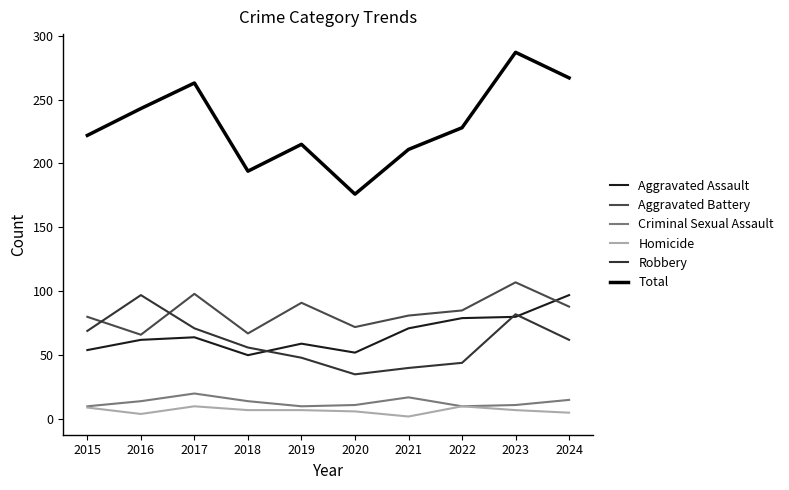

What value does the Criminal Sexual Assault series have at 2017, to the nearest 10?

20